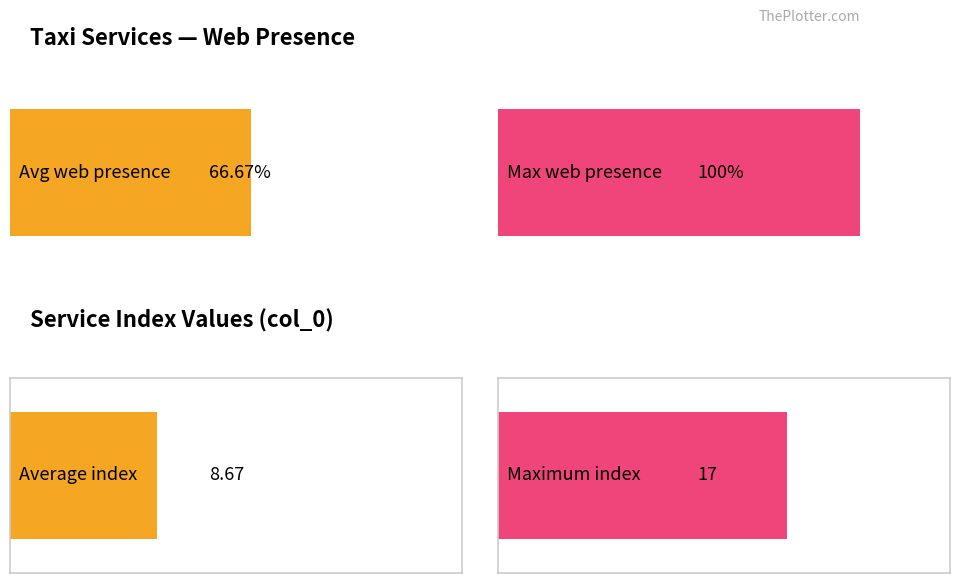

Is it true that col_0_index equals 5 at TAXI TREJOS PREMIUM?

True